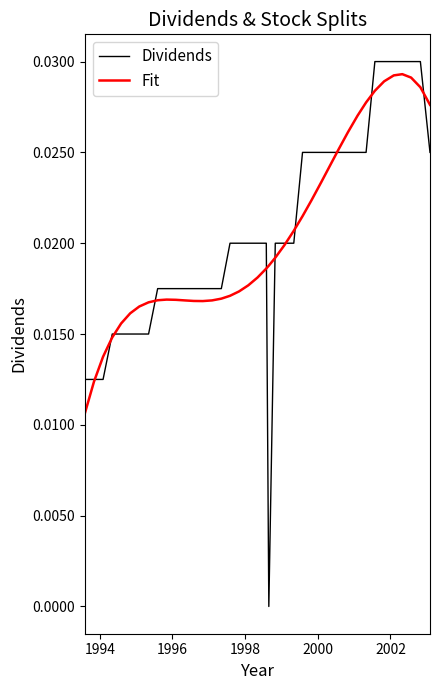

How many values in the Dividends series exceed 0?

39